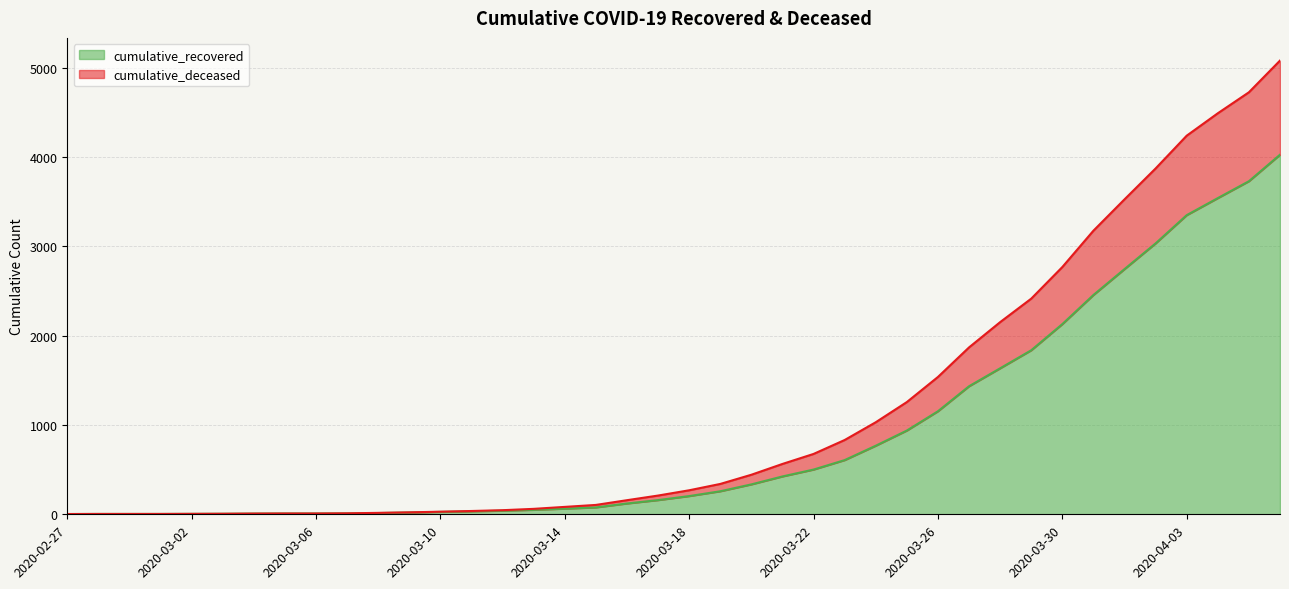

List the series in order of their peak value, highest first.

cumulative_deceased, cumulative_recovered